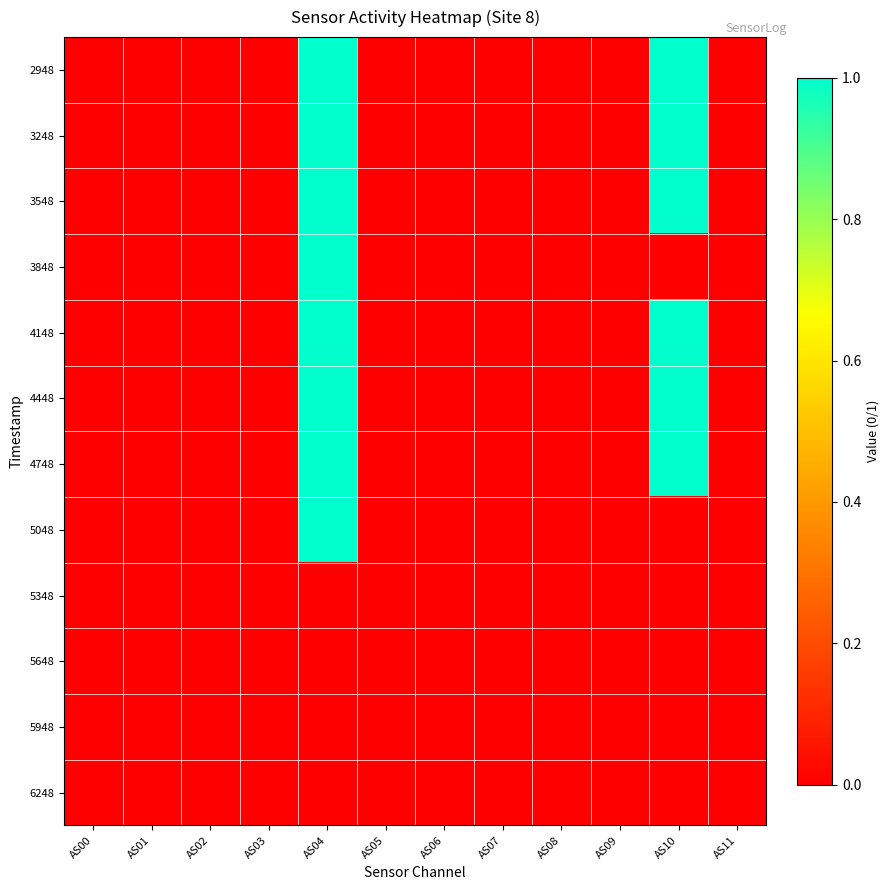

Which has a higher value, AS03 or AS08?

AS03